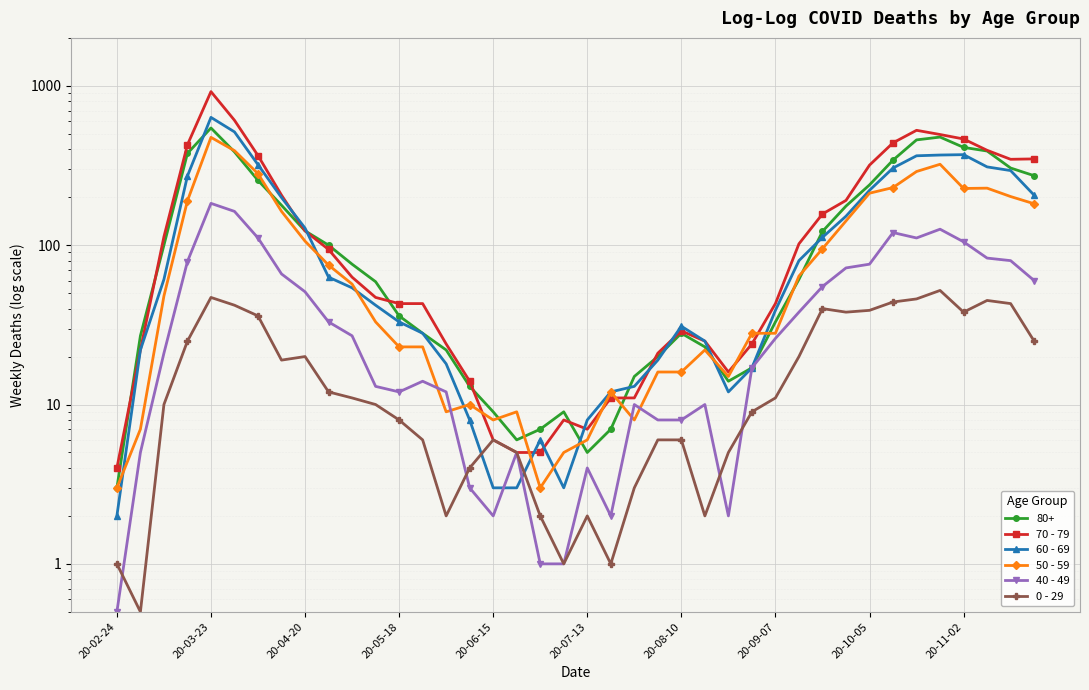

True or false: 70 - 79 and 40 - 49 intersect in this chart.

False